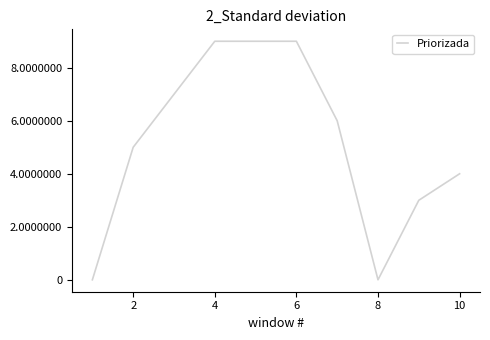

What is the maximum value shown in the chart?

9